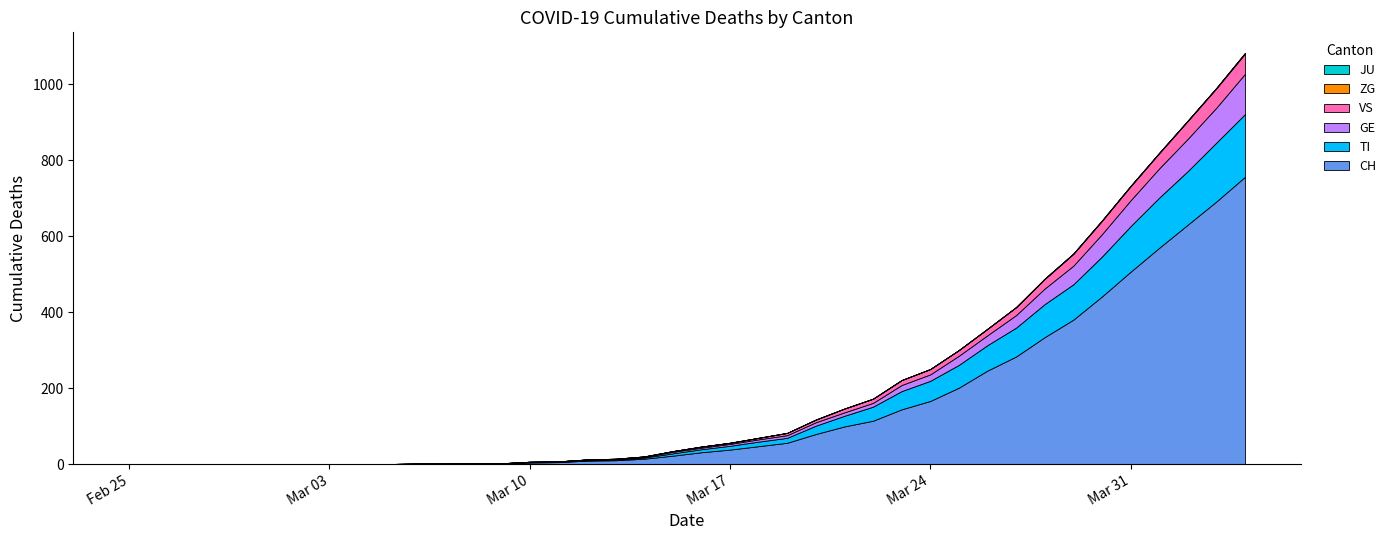

Reading left to right, what are all the values shown in this chart?

CH: 2020-02-25=0	2020-02-26=0	2020-02-27=0	2020-02-28=0	2020-02-29=0	2020-03-01=0	2020-03-02=0	2020-03-03=0	2020-03-04=0	2020-03-05=0	2020-03-06=1	2020-03-07=1	2020-03-08=2	2020-03-09=2	2020-03-10=4	2020-03-11=5	2020-03-12=9	2020-03-13=10	2020-03-14=14	2020-03-15=22	2020-03-16=31	2020-03-17=38	2020-03-18=47	2020-03-19=56	2020-03-20=79	2020-03-21=99	2020-03-22=114	2020-03-23=144	2020-03-24=166	2020-03-25=201	2020-03-26=246	2020-03-27=283	2020-03-28=334	2020-03-29=380	2020-03-30=441	2020-03-31=506	2020-04-01=569	2020-04-02=630	2020-04-03=691	2020-04-04=756
TI: 2020-02-25=0	2020-02-26=0	2020-02-27=0	2020-02-28=0	2020-02-29=0	2020-03-01=0	2020-03-02=0	2020-03-03=0	2020-03-04=0	2020-03-05=0	2020-03-06=0	2020-03-07=0	2020-03-08=0	2020-03-09=0	2020-03-10=1	2020-03-11=1	2020-03-12=1	2020-03-13=1	2020-03-14=3	2020-03-15=6	2020-03-16=8	2020-03-17=10	2020-03-18=12	2020-03-19=13	2020-03-20=22	2020-03-21=28	2020-03-22=37	2020-03-23=48	2020-03-24=53	2020-03-25=60	2020-03-26=67	2020-03-27=76	2020-03-28=87	2020-03-29=93	2020-03-30=105	2020-03-31=120	2020-04-01=132	2020-04-02=141	2020-04-03=155	2020-04-04=165
GE: 2020-02-25=0	2020-02-26=0	2020-02-27=0	2020-02-28=0	2020-02-29=0	2020-03-01=0	2020-03-02=0	2020-03-03=0	2020-03-04=0	2020-03-05=0	2020-03-06=0	2020-03-07=0	2020-03-08=0	2020-03-09=0	2020-03-10=1	2020-03-11=1	2020-03-12=2	2020-03-13=2	2020-03-14=2	2020-03-15=4	2020-03-16=4	2020-03-17=5	2020-03-18=6	2020-03-19=7	2020-03-20=9	2020-03-21=9	2020-03-22=10	2020-03-23=16	2020-03-24=17	2020-03-25=24	2020-03-26=26	2020-03-27=33	2020-03-28=41	2020-03-29=49	2020-03-30=59	2020-03-31=68	2020-04-01=77	2020-04-02=85	2020-04-03=92	2020-04-04=106
VS: 2020-02-25=0	2020-02-26=0	2020-02-27=0	2020-02-28=0	2020-02-29=0	2020-03-01=0	2020-03-02=0	2020-03-03=0	2020-03-04=0	2020-03-05=0	2020-03-06=0	2020-03-07=0	2020-03-08=0	2020-03-09=0	2020-03-10=0	2020-03-11=0	2020-03-12=0	2020-03-13=1	2020-03-14=1	2020-03-15=2	2020-03-16=3	2020-03-17=3	2020-03-18=4	2020-03-19=6	2020-03-20=7	2020-03-21=10	2020-03-22=11	2020-03-23=13	2020-03-24=14	2020-03-25=15	2020-03-26=17	2020-03-27=21	2020-03-28=25	2020-03-29=31	2020-03-30=35	2020-03-31=37	2020-04-01=40	2020-04-02=47	2020-04-03=51	2020-04-04=53
JU: 2020-02-25=0	2020-02-26=0	2020-02-27=0	2020-02-28=0	2020-02-29=0	2020-03-01=0	2020-03-02=0	2020-03-03=0	2020-03-04=0	2020-03-05=0	2020-03-06=0	2020-03-07=0	2020-03-08=0	2020-03-09=0	2020-03-10=0	2020-03-11=0	2020-03-12=0	2020-03-13=0	2020-03-14=0	2020-03-15=0	2020-03-16=0	2020-03-17=0	2020-03-18=0	2020-03-19=0	2020-03-20=0	2020-03-21=0	2020-03-22=0	2020-03-23=0	2020-03-24=0	2020-03-25=0	2020-03-26=0	2020-03-27=0	2020-03-28=0	2020-03-29=0	2020-03-30=0	2020-03-31=0	2020-04-01=0	2020-04-02=0	2020-04-03=0	2020-04-04=0
ZG: 2020-02-25=0	2020-02-26=0	2020-02-27=0	2020-02-28=0	2020-02-29=0	2020-03-01=0	2020-03-02=0	2020-03-03=0	2020-03-04=0	2020-03-05=0	2020-03-06=0	2020-03-07=0	2020-03-08=0	2020-03-09=0	2020-03-10=0	2020-03-11=0	2020-03-12=0	2020-03-13=0	2020-03-14=0	2020-03-15=0	2020-03-16=0	2020-03-17=0	2020-03-18=0	2020-03-19=0	2020-03-20=0	2020-03-21=0	2020-03-22=0	2020-03-23=0	2020-03-24=0	2020-03-25=0	2020-03-26=0	2020-03-27=0	2020-03-28=1	2020-03-29=1	2020-03-30=1	2020-03-31=1	2020-04-01=1	2020-04-02=1	2020-04-03=1	2020-04-04=2